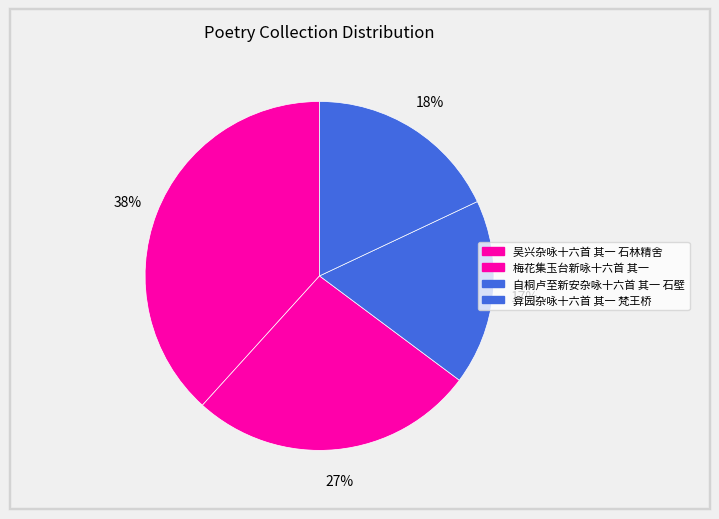

How many segments does this pie chart have?

4